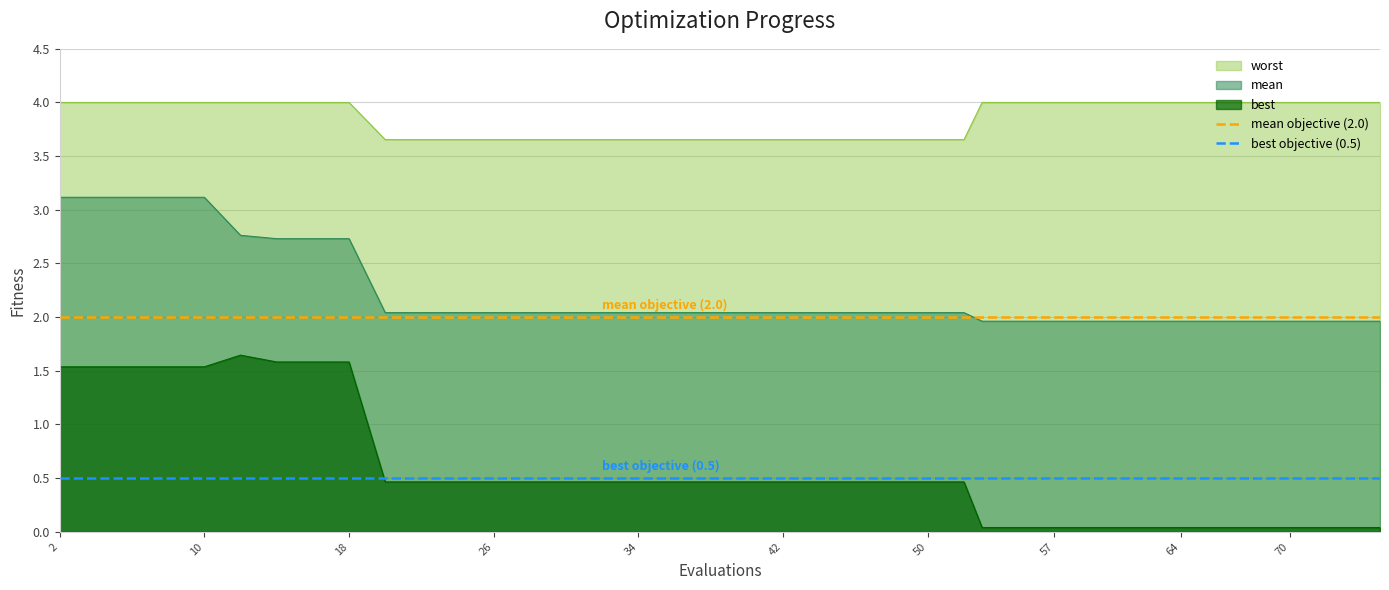

What is the value of the mean objective (2.0) point at the 1st from the left?

2.0